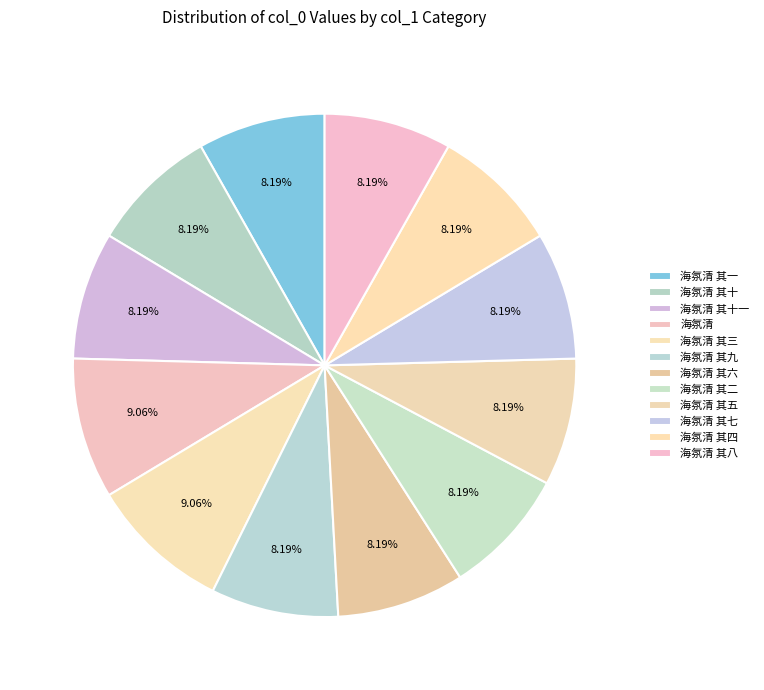

Does any single category account for the majority?

No